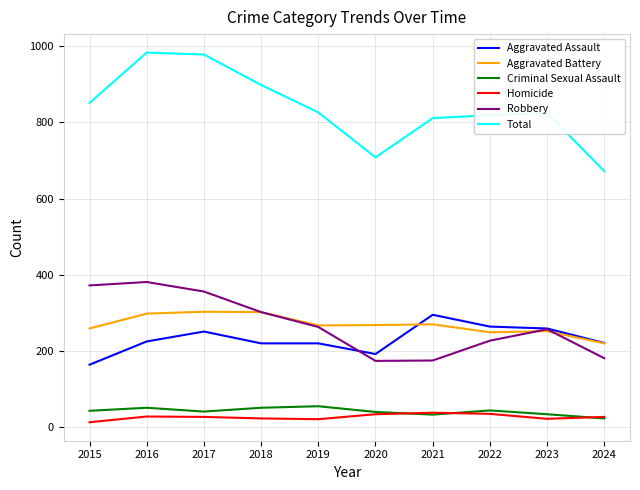

Is it true that Total equals 851 at 2015?

True